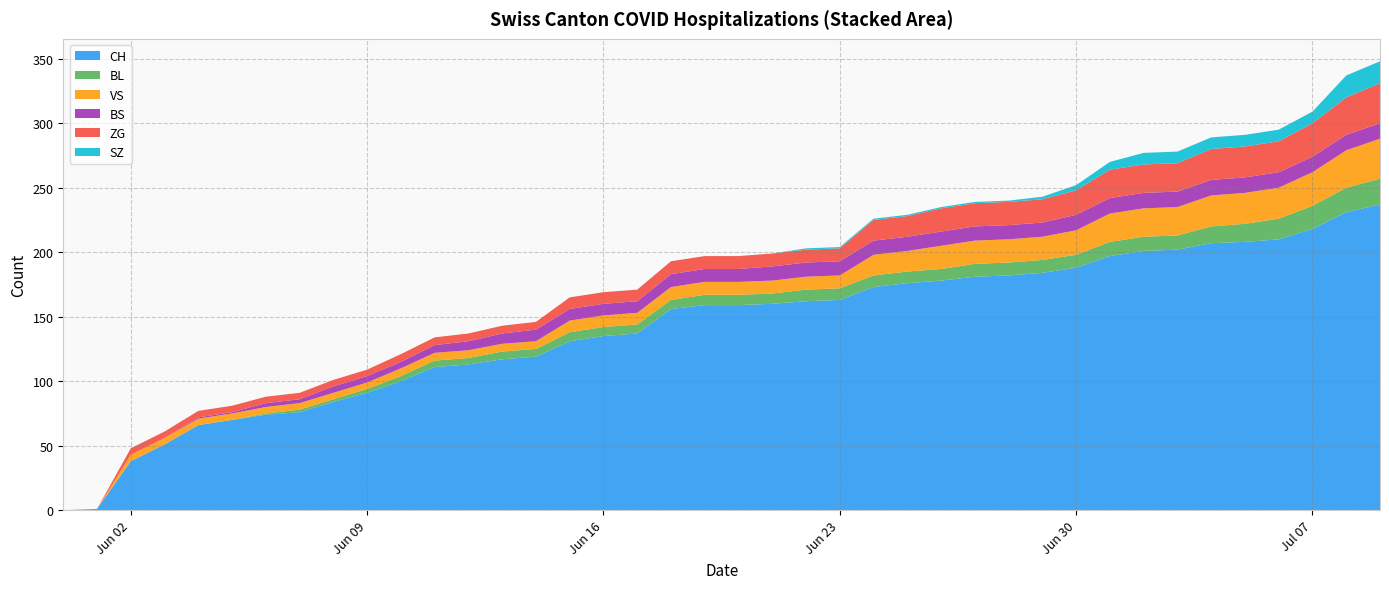

Reading right to left, extract all data points from this chart.

CH: 2020-07-09=237	2020-07-08=231	2020-07-07=218	2020-07-06=210	2020-07-05=208	2020-07-04=207	2020-07-03=202	2020-07-02=201	2020-07-01=197	2020-06-30=188	2020-06-29=184	2020-06-28=182	2020-06-27=181	2020-06-26=178	2020-06-25=176	2020-06-24=173	2020-06-23=163	2020-06-22=162	2020-06-21=160	2020-06-20=159	2020-06-19=159	2020-06-18=156	2020-06-17=137	2020-06-16=135	2020-06-15=131	2020-06-14=119	2020-06-13=117	2020-06-12=113	2020-06-11=111	2020-06-10=100	2020-06-09=91	2020-06-08=84	2020-06-07=76	2020-06-06=74	2020-06-05=70	2020-06-04=66	2020-06-03=51	2020-06-02=38	2020-06-01=1	2020-05-31=0
BL: 2020-07-09=20	2020-07-08=19	2020-07-07=18	2020-07-06=16	2020-07-05=14	2020-07-04=13	2020-07-03=11	2020-07-02=11	2020-07-01=11	2020-06-30=10	2020-06-29=10	2020-06-28=10	2020-06-27=10	2020-06-26=9	2020-06-25=9	2020-06-24=9	2020-06-23=9	2020-06-22=9	2020-06-21=8	2020-06-20=8	2020-06-19=8	2020-06-18=7	2020-06-17=7	2020-06-16=7	2020-06-15=7	2020-06-14=6	2020-06-13=6	2020-06-12=5	2020-06-11=5	2020-06-10=4	2020-06-09=3	2020-06-08=2	2020-06-07=2	2020-06-06=1	2020-06-05=0	2020-06-04=0	2020-06-03=0	2020-06-02=0	2020-06-01=0	2020-05-31=0
VS: 2020-07-09=31	2020-07-08=29	2020-07-07=26	2020-07-06=24	2020-07-05=24	2020-07-04=24	2020-07-03=22	2020-07-02=22	2020-07-01=22	2020-06-30=19	2020-06-29=18	2020-06-28=18	2020-06-27=18	2020-06-26=18	2020-06-25=16	2020-06-24=16	2020-06-23=10	2020-06-22=10	2020-06-21=10	2020-06-20=10	2020-06-19=10	2020-06-18=10	2020-06-17=9	2020-06-16=9	2020-06-15=9	2020-06-14=6	2020-06-13=6	2020-06-12=6	2020-06-11=6	2020-06-10=6	2020-06-09=5	2020-06-08=5	2020-06-07=5	2020-06-06=5	2020-06-05=5	2020-06-04=5	2020-06-03=5	2020-06-02=5	2020-06-01=0	2020-05-31=0
BS: 2020-07-09=12	2020-07-08=12	2020-07-07=12	2020-07-06=12	2020-07-05=12	2020-07-04=12	2020-07-03=12	2020-07-02=12	2020-07-01=12	2020-06-30=12	2020-06-29=11	2020-06-28=11	2020-06-27=11	2020-06-26=11	2020-06-25=11	2020-06-24=11	2020-06-23=11	2020-06-22=11	2020-06-21=11	2020-06-20=10	2020-06-19=10	2020-06-18=10	2020-06-17=9	2020-06-16=9	2020-06-15=9	2020-06-14=9	2020-06-13=8	2020-06-12=7	2020-06-11=6	2020-06-10=5	2020-06-09=5	2020-06-08=5	2020-06-07=3	2020-06-06=3	2020-06-05=1	2020-06-04=1	2020-06-03=0	2020-06-02=0	2020-06-01=0	2020-05-31=0
ZG: 2020-07-09=31	2020-07-08=29	2020-07-07=26	2020-07-06=24	2020-07-05=24	2020-07-04=24	2020-07-03=22	2020-07-02=22	2020-07-01=22	2020-06-30=19	2020-06-29=18	2020-06-28=18	2020-06-27=18	2020-06-26=18	2020-06-25=16	2020-06-24=16	2020-06-23=10	2020-06-22=10	2020-06-21=10	2020-06-20=10	2020-06-19=10	2020-06-18=10	2020-06-17=9	2020-06-16=9	2020-06-15=9	2020-06-14=6	2020-06-13=6	2020-06-12=6	2020-06-11=6	2020-06-10=6	2020-06-09=5	2020-06-08=5	2020-06-07=5	2020-06-06=5	2020-06-05=5	2020-06-04=5	2020-06-03=5	2020-06-02=5	2020-06-01=0	2020-05-31=0
SZ: 2020-07-09=17	2020-07-08=17	2020-07-07=9	2020-07-06=9	2020-07-05=9	2020-07-04=9	2020-07-03=9	2020-07-02=9	2020-07-01=6	2020-06-30=4	2020-06-29=2	2020-06-28=1	2020-06-27=1	2020-06-26=1	2020-06-25=1	2020-06-24=1	2020-06-23=1	2020-06-22=1	2020-06-21=0	2020-06-20=0	2020-06-19=0	2020-06-18=0	2020-06-17=0	2020-06-16=0	2020-06-15=0	2020-06-14=0	2020-06-13=0	2020-06-12=0	2020-06-11=0	2020-06-10=0	2020-06-09=0	2020-06-08=0	2020-06-07=0	2020-06-06=0	2020-06-05=0	2020-06-04=0	2020-06-03=0	2020-06-02=0	2020-06-01=0	2020-05-31=0